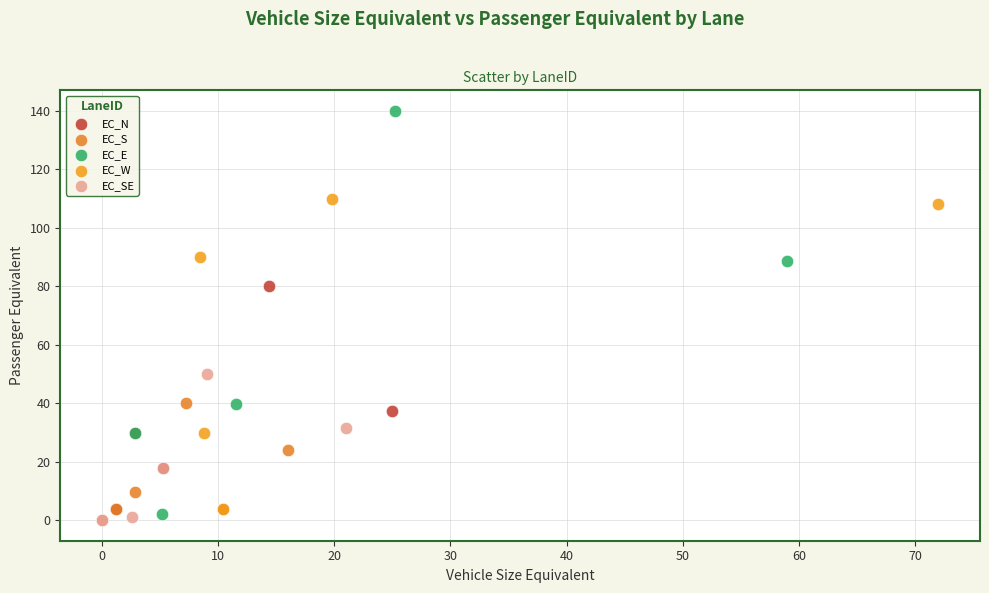

Which series has the widest spread of Y values?

EC_E